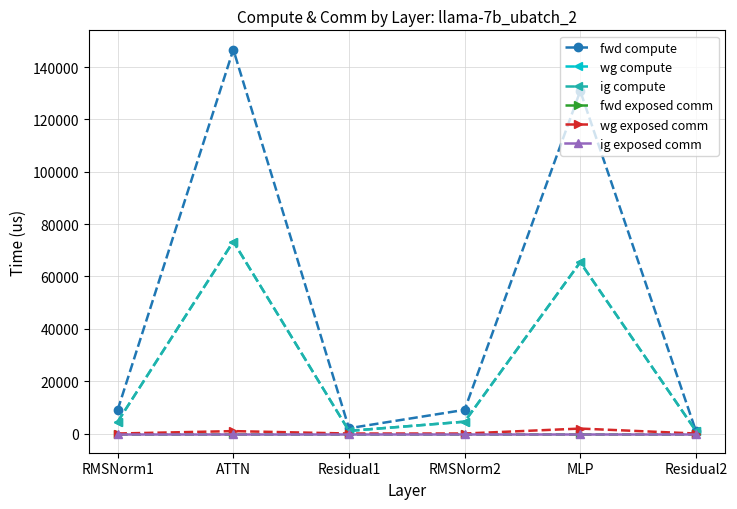

Rank the series by their maximum value, from highest to lowest.

fwd compute, wg compute, ig compute, wg exposed comm, fwd exposed comm, ig exposed comm